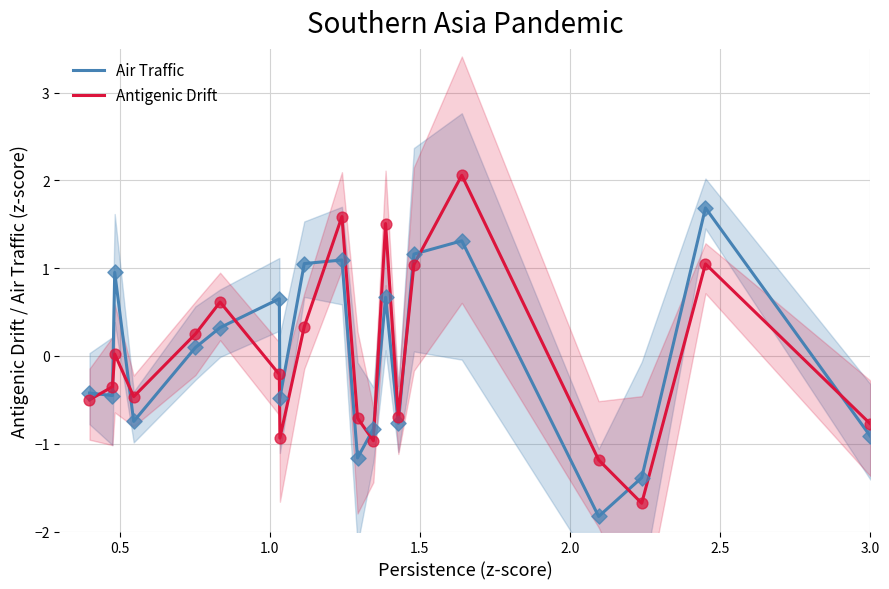

True or false: Antigenic Drift and Air Traffic cross at least once.

True